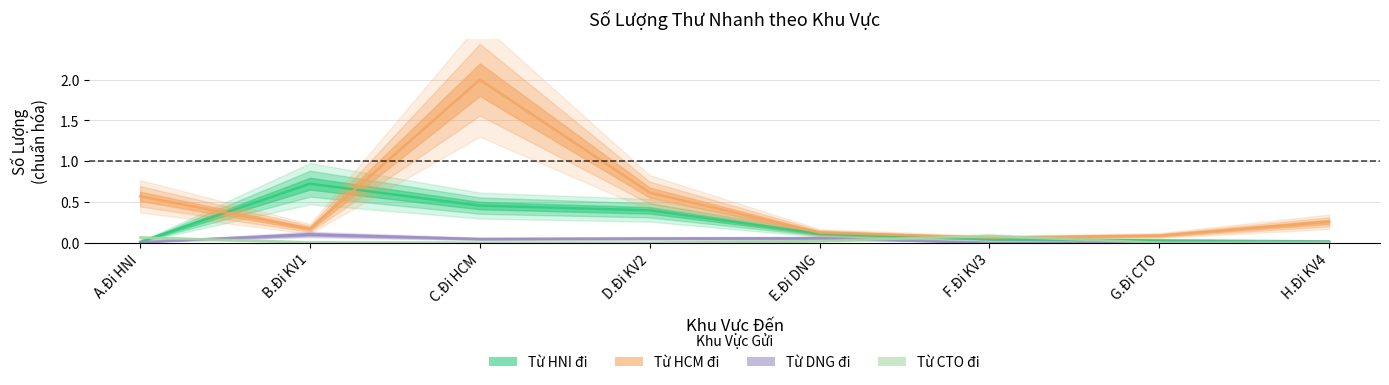

Where is Từ DNG đi nearest to the value 0?

F.Đi KV3